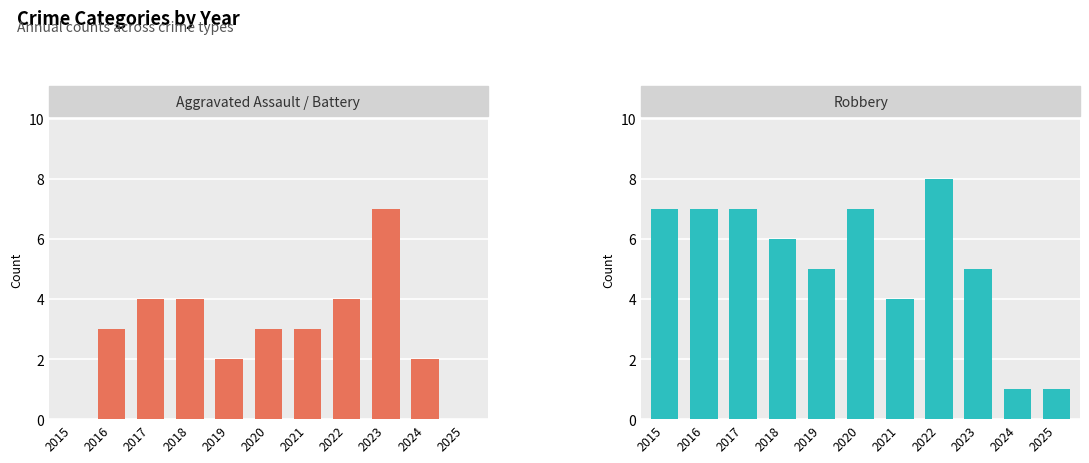

Rank the series by their average value, from highest to lowest.

Robbery, Aggravated Assault / Battery